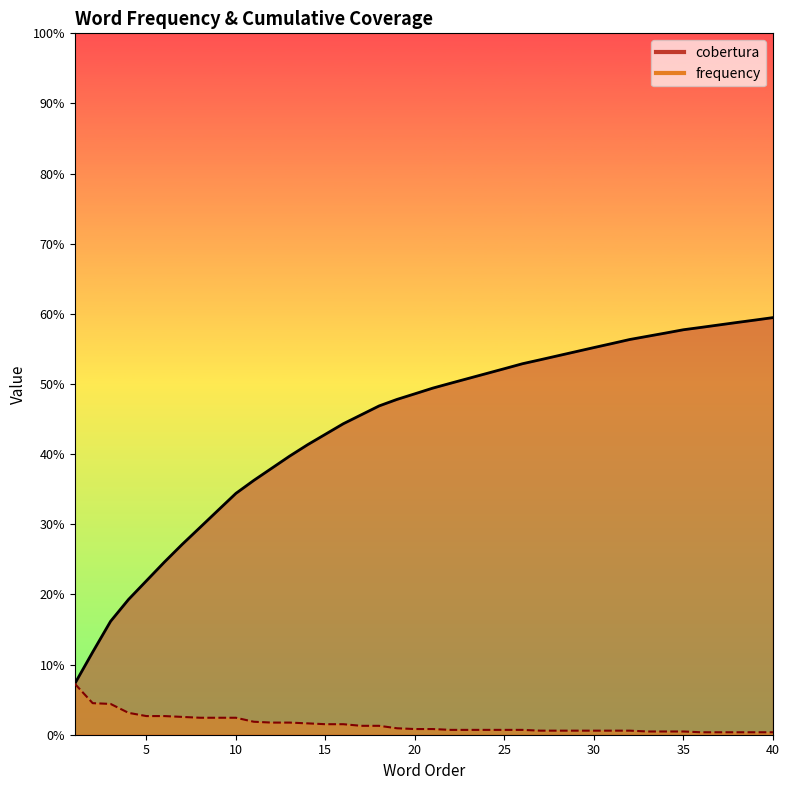

Reading right to left, transcribe all the data shown in this chart.

cobertura: 40=0.6	39=0.6	38=0.6	37=0.6	36=0.6	35=0.6	34=0.6	33=0.6	32=0.6	31=0.6	30=0.6	29=0.5	28=0.5	27=0.5	26=0.5	25=0.5	24=0.5	23=0.5	22=0.5	21=0.5	20=0.5	19=0.5	18=0.5	17=0.5	16=0.4	15=0.4	14=0.4	13=0.4	12=0.4	11=0.4	10=0.3	9=0.3	8=0.3	7=0.3	6=0.2	5=0.2	4=0.2	3=0.2	2=0.1	1=0.1
frequency: 40=0.0	39=0.0	38=0.0	37=0.0	36=0.0	35=0.0	34=0.0	33=0.0	32=0.0	31=0.0	30=0.0	29=0.0	28=0.0	27=0.0	26=0.0	25=0.0	24=0.0	23=0.0	22=0.0	21=0.0	20=0.0	19=0.0	18=0.0	17=0.0	16=0.0	15=0.0	14=0.0	13=0.0	12=0.0	11=0.0	10=0.0	9=0.0	8=0.0	7=0.0	6=0.0	5=0.0	4=0.0	3=0.0	2=0.0	1=0.1